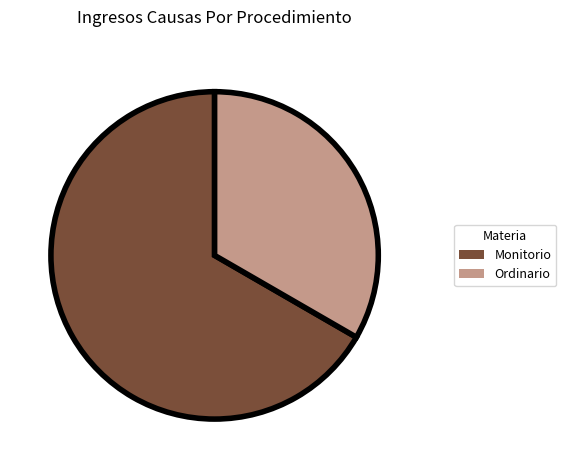

Between Ordinario and Monitorio, which is larger?

Monitorio